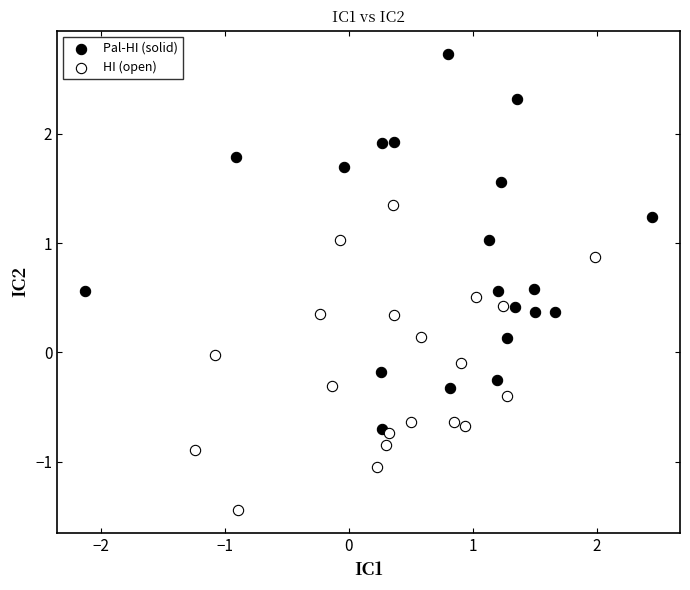

Which series has the widest spread of Y values?

Pal-HI (solid)